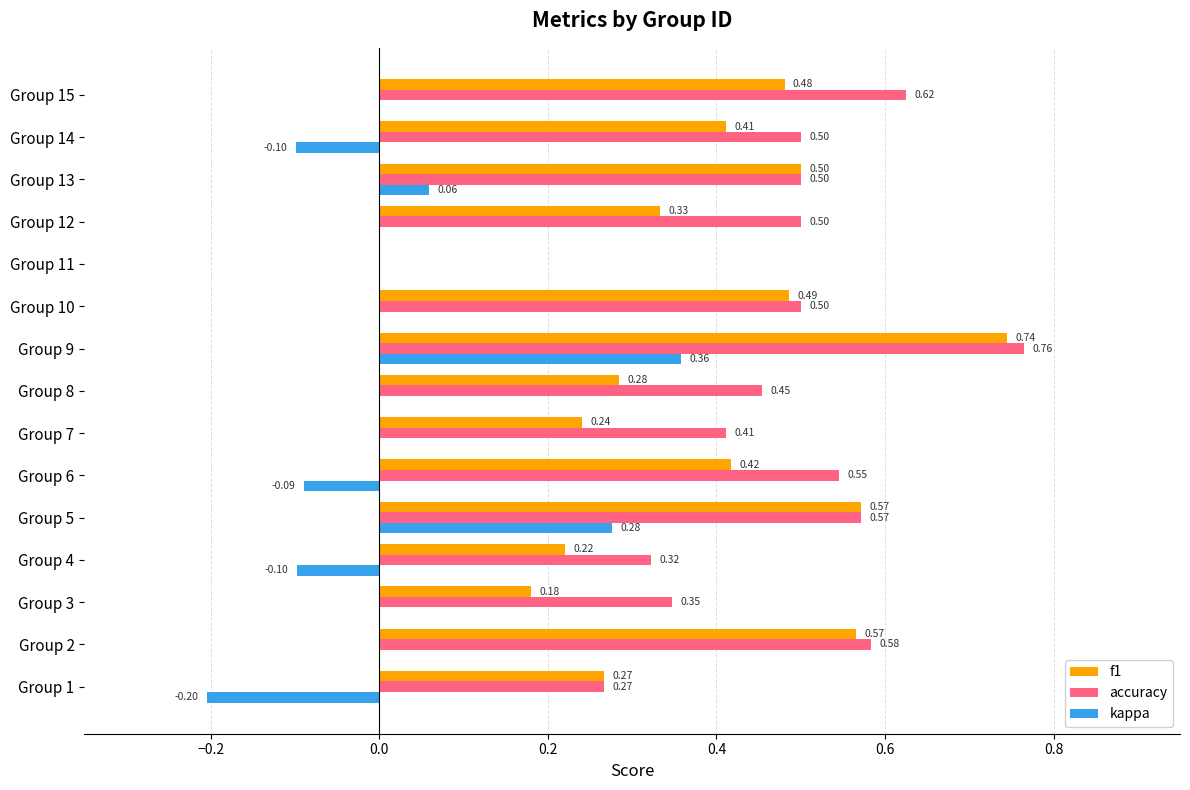

Which series has the largest range (max minus min)?

accuracy